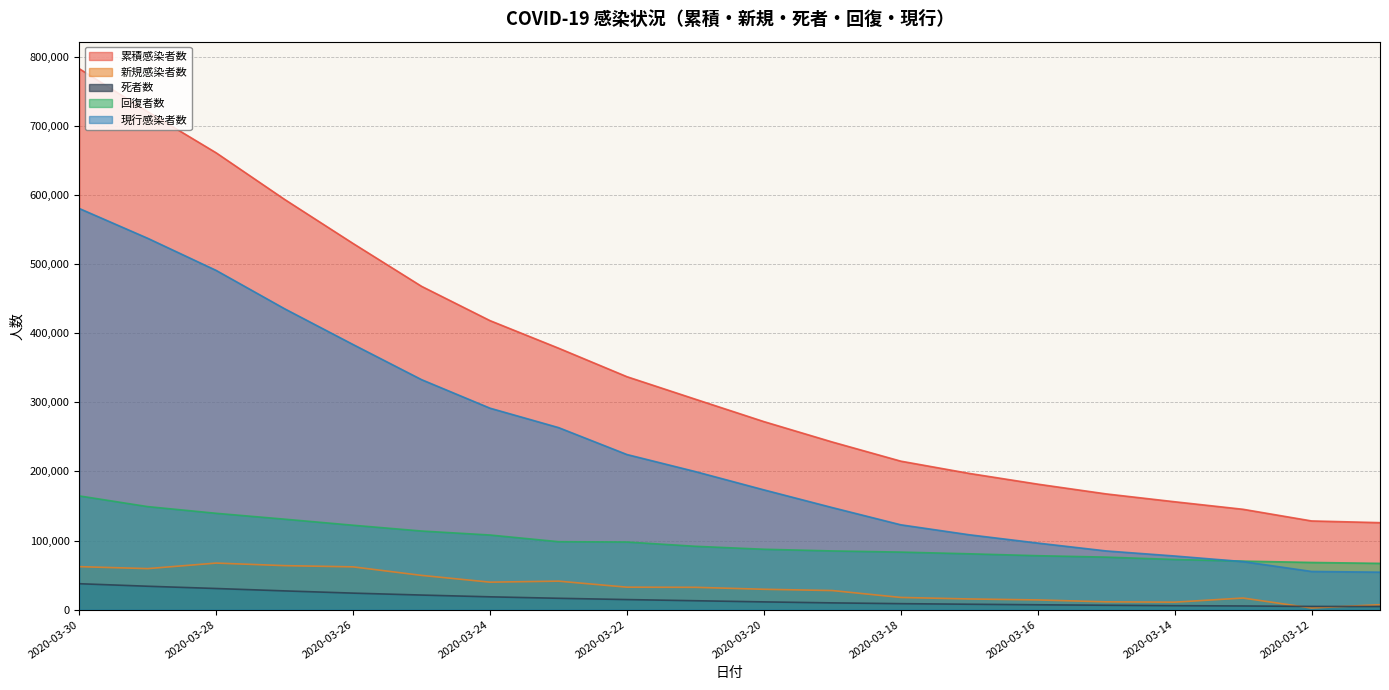

Reading left to right, extract all data points from this chart.

累積感染者数: 2020-03-30=782365	2020-03-29=720117	2020-03-28=660706	2020-03-27=593291	2020-03-26=529591	2020-03-25=467653	2020-03-24=418045	2020-03-23=378235	2020-03-22=336953	2020-03-21=304396	2020-03-20=272035	2020-03-19=242500	2020-03-18=214821	2020-03-17=197102	2020-03-16=181574	2020-03-15=167454	2020-03-14=156101	2020-03-13=145205	2020-03-12=128352	2020-03-11=125875
新規感染者数: 2020-03-30=62248	2020-03-29=59411	2020-03-28=67415	2020-03-27=63700	2020-03-26=61938	2020-03-25=49608	2020-03-24=39810	2020-03-23=41282	2020-03-22=32557	2020-03-21=32361	2020-03-20=29535	2020-03-19=27679	2020-03-18=17719	2020-03-17=15528	2020-03-16=14120	2020-03-15=11353	2020-03-14=10896	2020-03-13=16853	2020-03-12=2477	2020-03-11=7255
死者数: 2020-03-30=37582	2020-03-29=33925	2020-03-28=30652	2020-03-27=27198	2020-03-26=23970	2020-03-25=21181	2020-03-24=18625	2020-03-23=16505	2020-03-22=14651	2020-03-21=12973	2020-03-20=11299	2020-03-19=9867	2020-03-18=8733	2020-03-17=7905	2020-03-16=7126	2020-03-15=6440	2020-03-14=5819	2020-03-13=5404	2020-03-12=4720	2020-03-11=4615
回復者数: 2020-03-30=164566	2020-03-29=149082	2020-03-28=139415	2020-03-27=130915	2020-03-26=122150	2020-03-25=113787	2020-03-24=108000	2020-03-23=98351	2020-03-22=97899	2020-03-21=91692	2020-03-20=87420	2020-03-19=84975	2020-03-18=83312	2020-03-17=80840	2020-03-16=78088	2020-03-15=76034	2020-03-14=72624	2020-03-13=70251	2020-03-12=68324	2020-03-11=67003
現行感染者数: 2020-03-30=580217	2020-03-29=537110	2020-03-28=490639	2020-03-27=435178	2020-03-26=383471	2020-03-25=332685	2020-03-24=291420	2020-03-23=263379	2020-03-22=224403	2020-03-21=199731	2020-03-20=173316	2020-03-19=147658	2020-03-18=122776	2020-03-17=108357	2020-03-16=96360	2020-03-15=84980	2020-03-14=77658	2020-03-13=69550	2020-03-12=55308	2020-03-11=54257